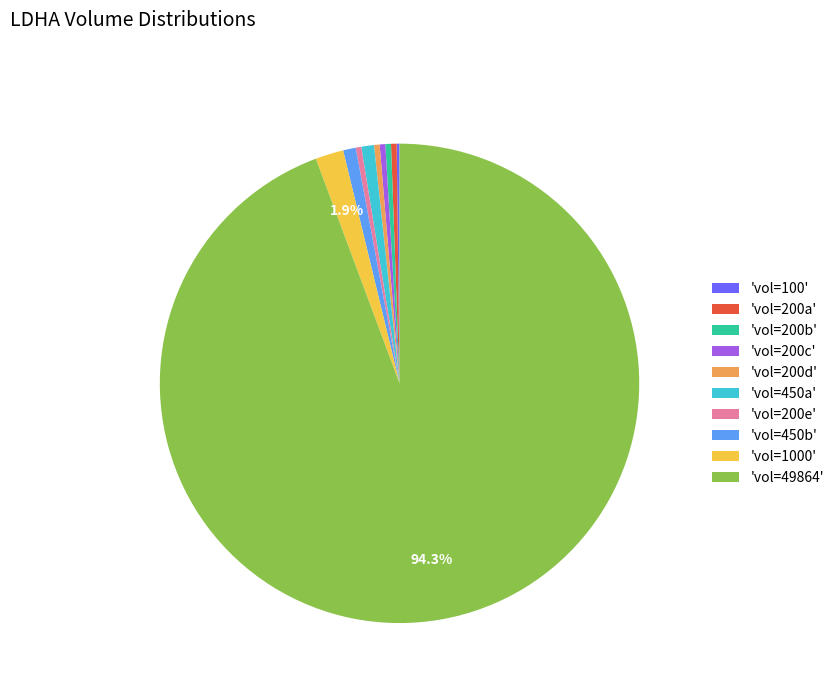

What is the majority slice?

'vol=49864'